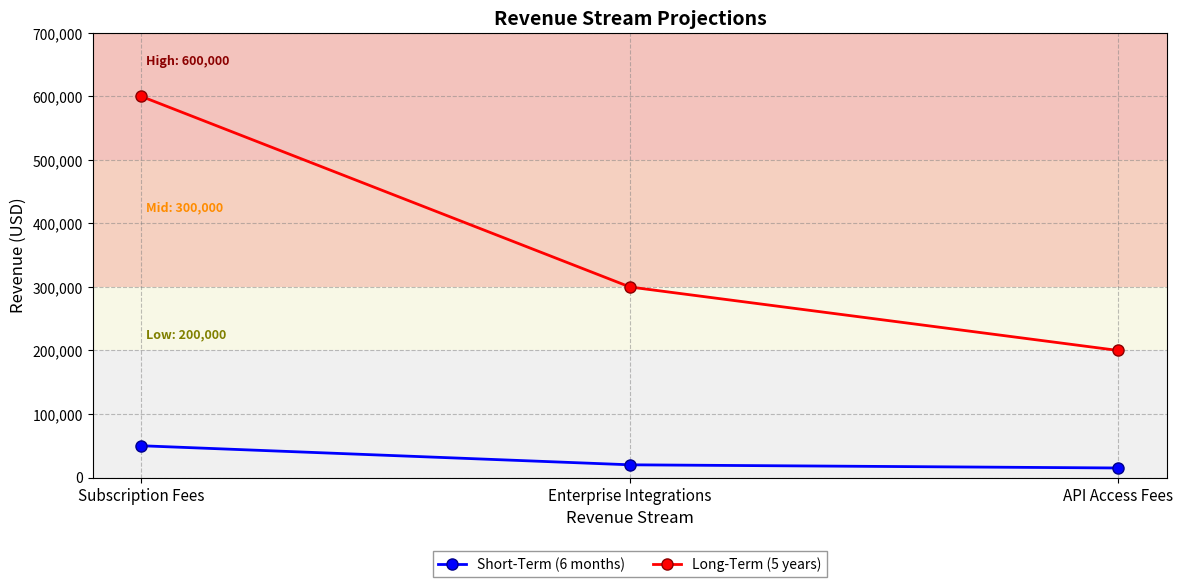

How many categories are shown in the chart?

3